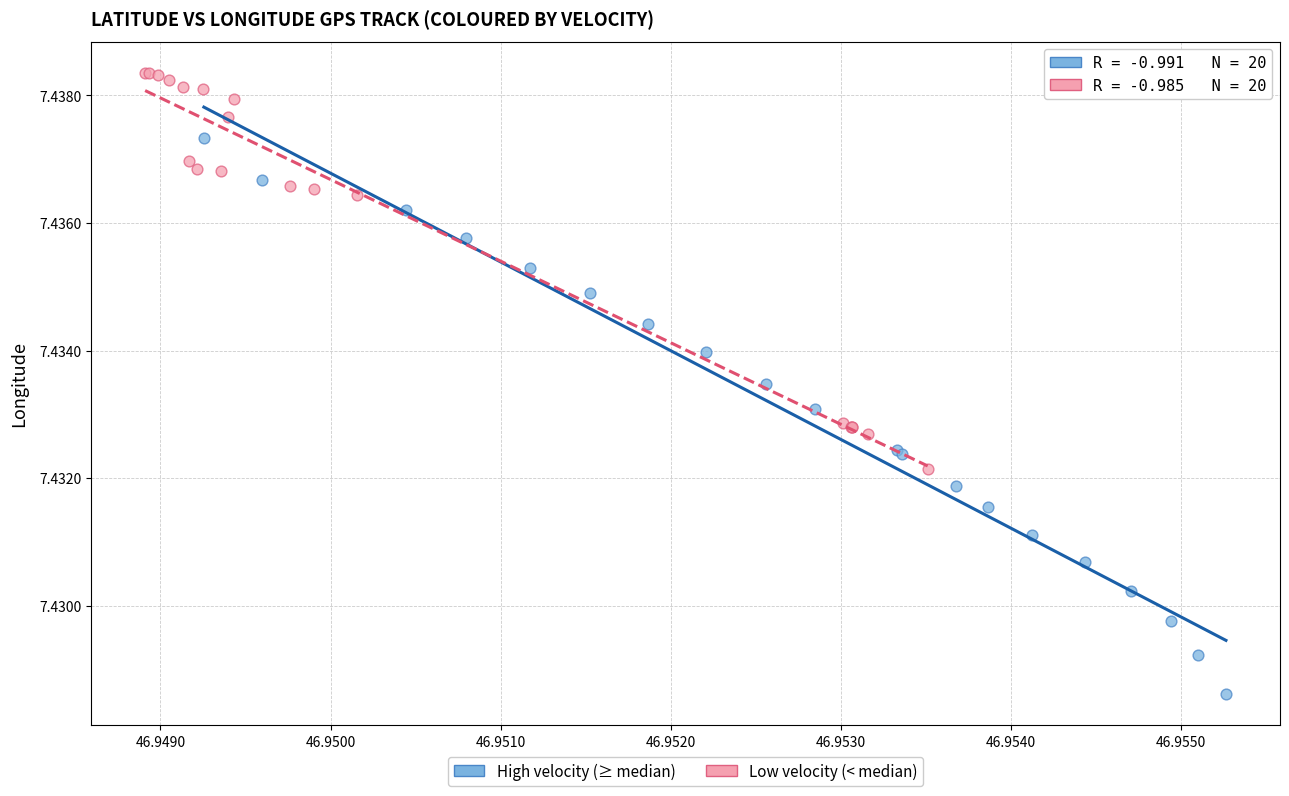

Which series has the largest Y range (max minus min)?

High velocity (≥ median)